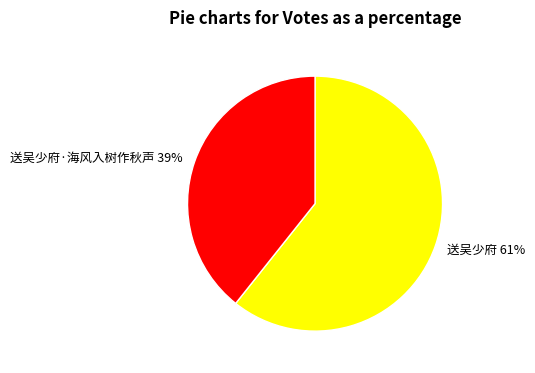

Which has a higher value, 送吴少府·海风入树作秋声 or 送吴少府?

送吴少府